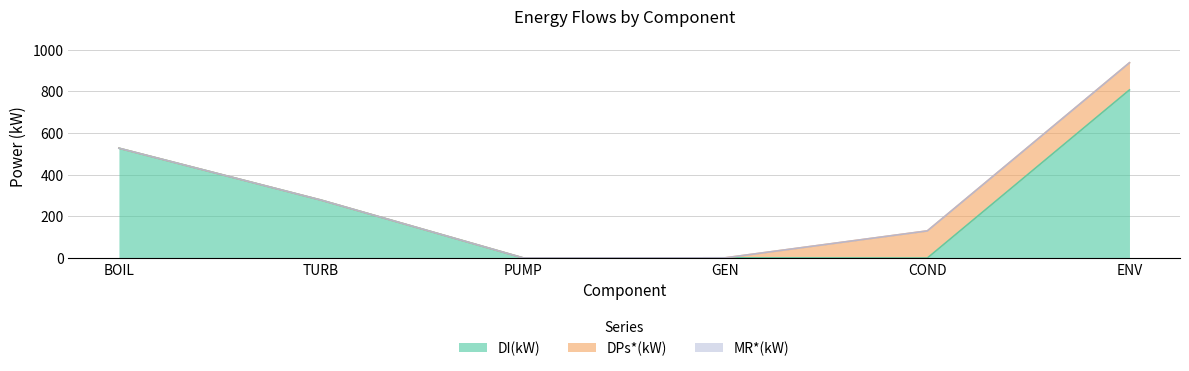

Which series has the widest spread of values?

DI(kW)